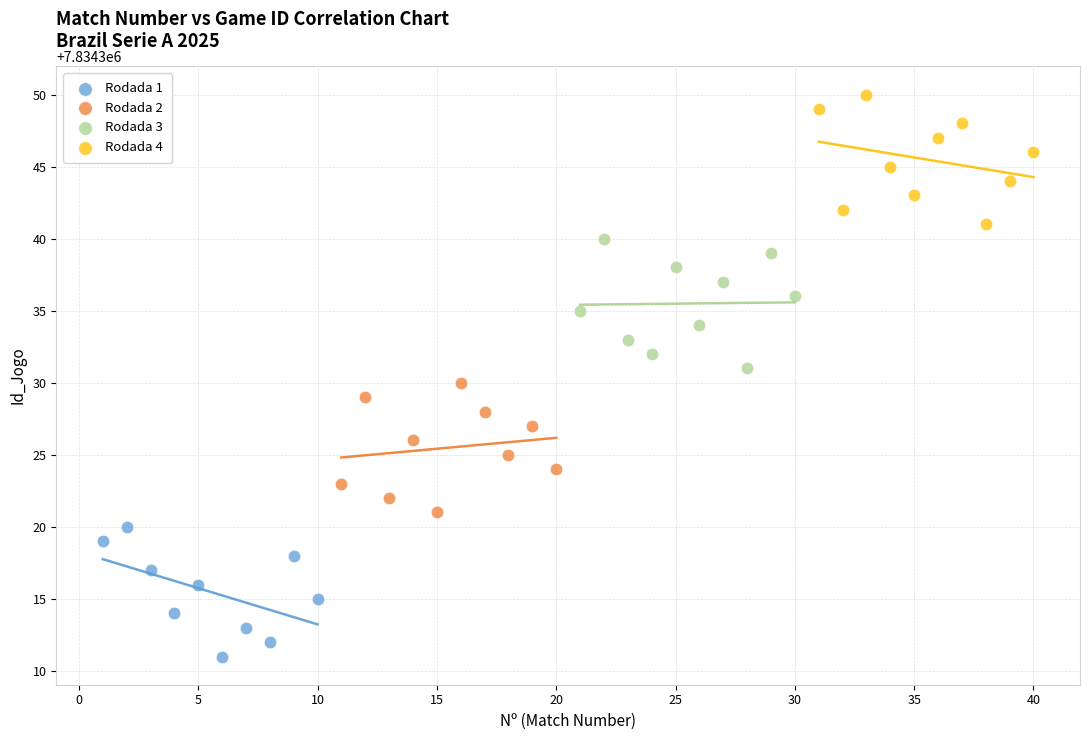

Which series reaches the maximum Y coordinate?

Rodada 4